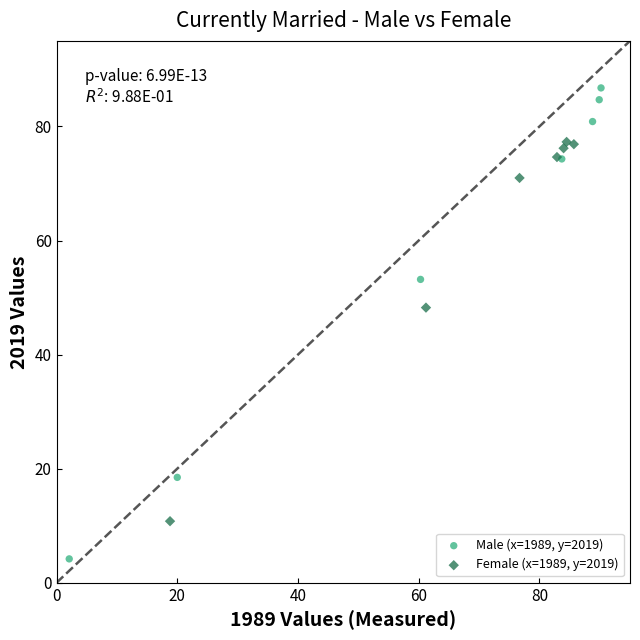

Which series contains the highest Y value?

Male (x=1989, y=2019)